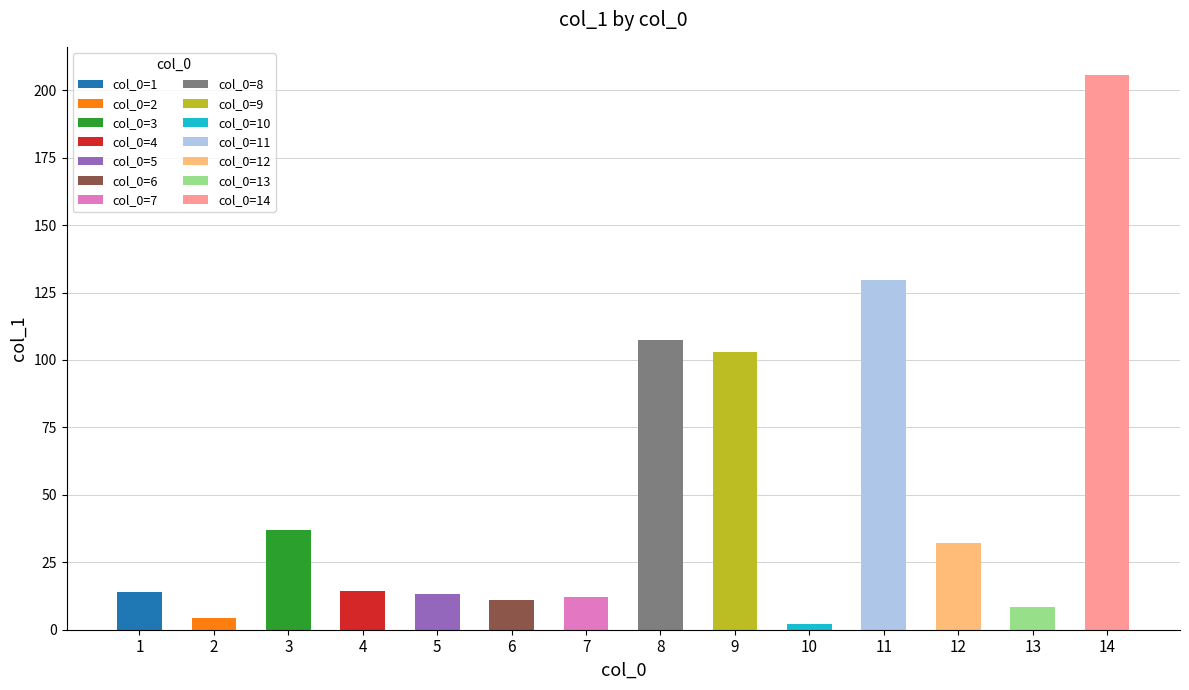

How many bars are there in total?

14